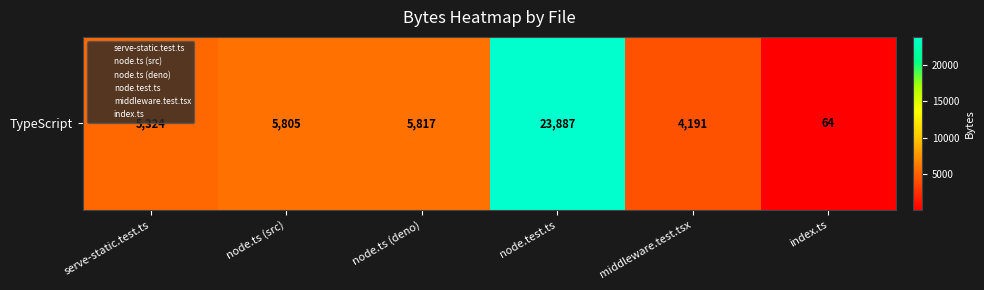

Count the number of values greater than 5805.

2